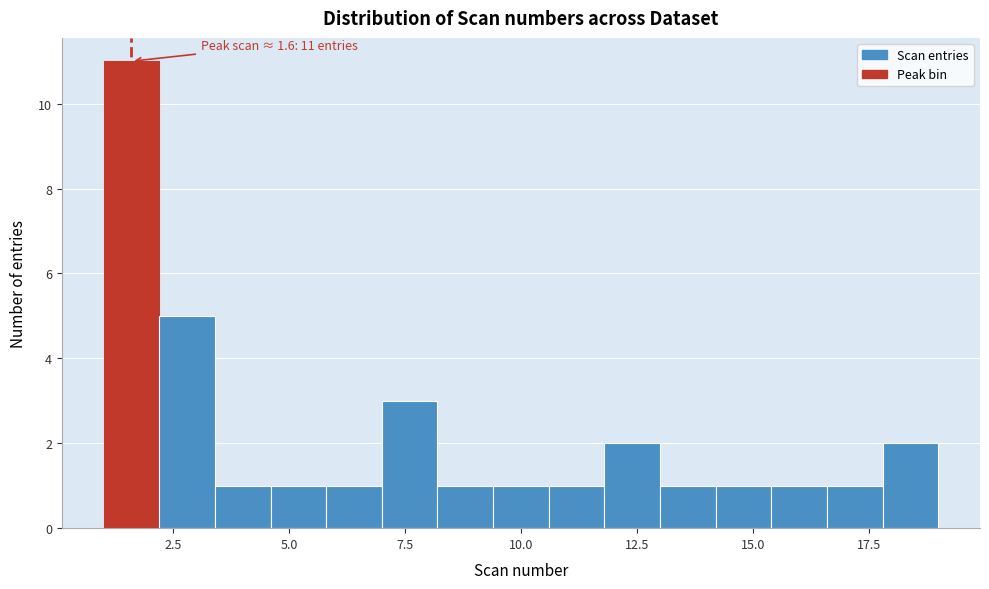

Around what value on the x-axis is the tallest bar? Give the approximate position of its centre, as read against the axis.

1.5